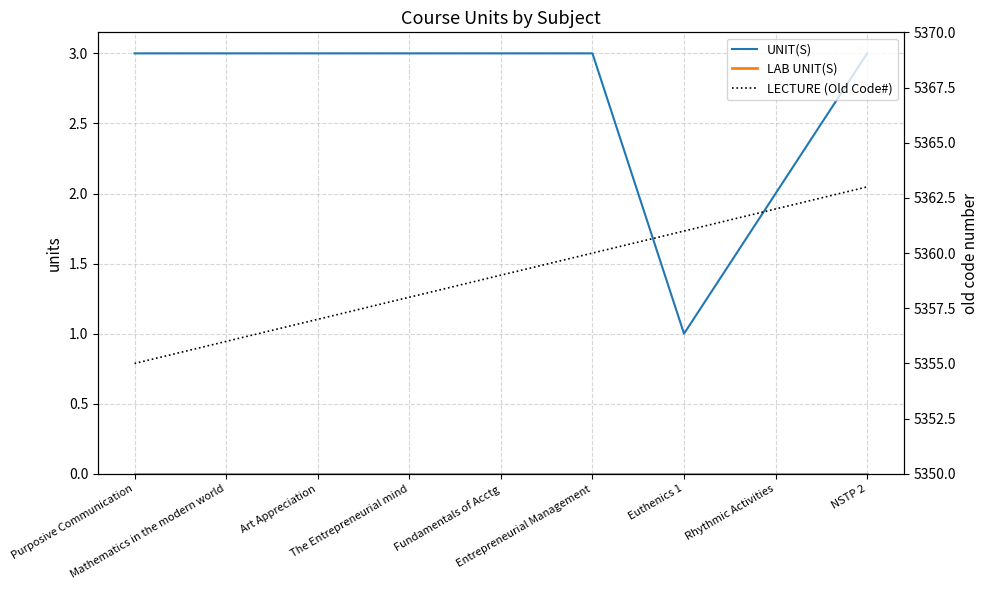

Is the value of UNIT(S) at The Entrepreneurial mind greater than the value of LECTURE (Old Code#) at Mathematics in the modern world?

No